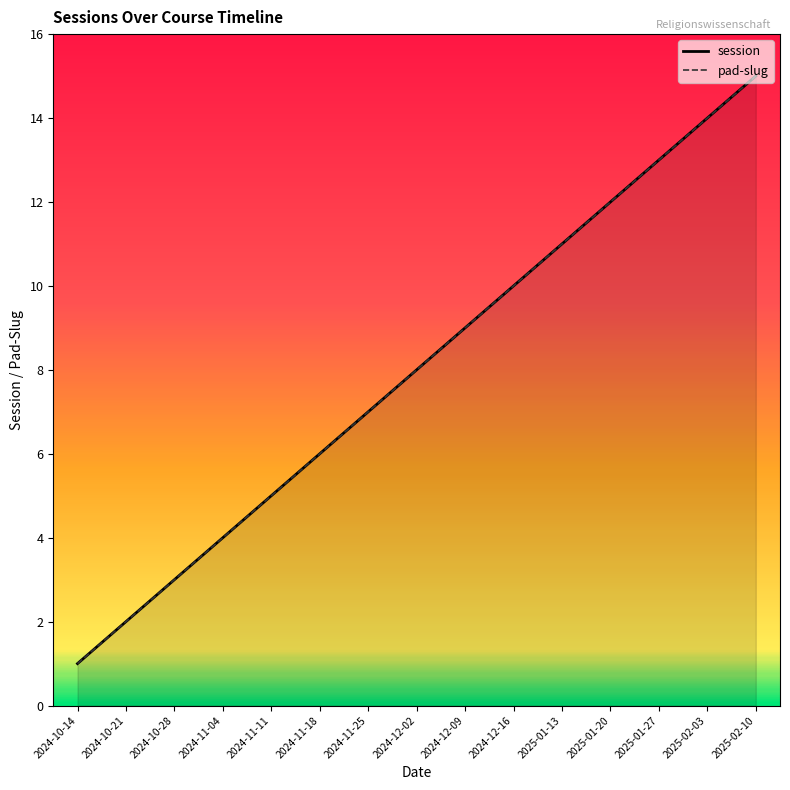

Where is session nearest to the value 8?

2024-12-02